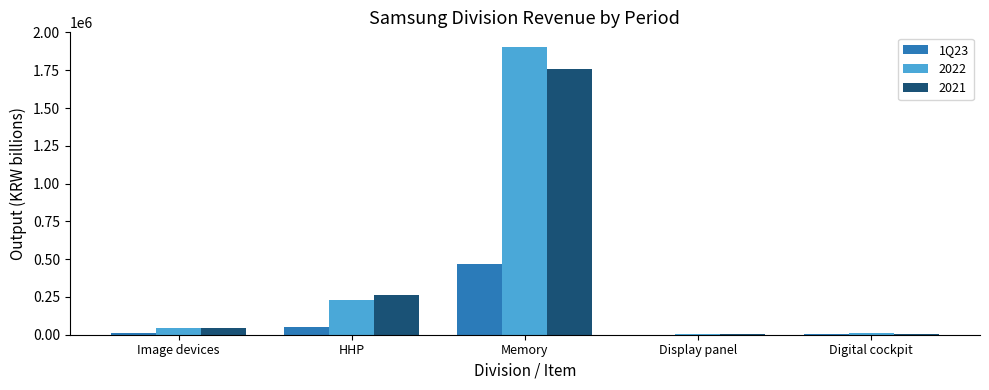

Is the value of 1Q23 at HHP greater than the value of 2022 at Memory?

No